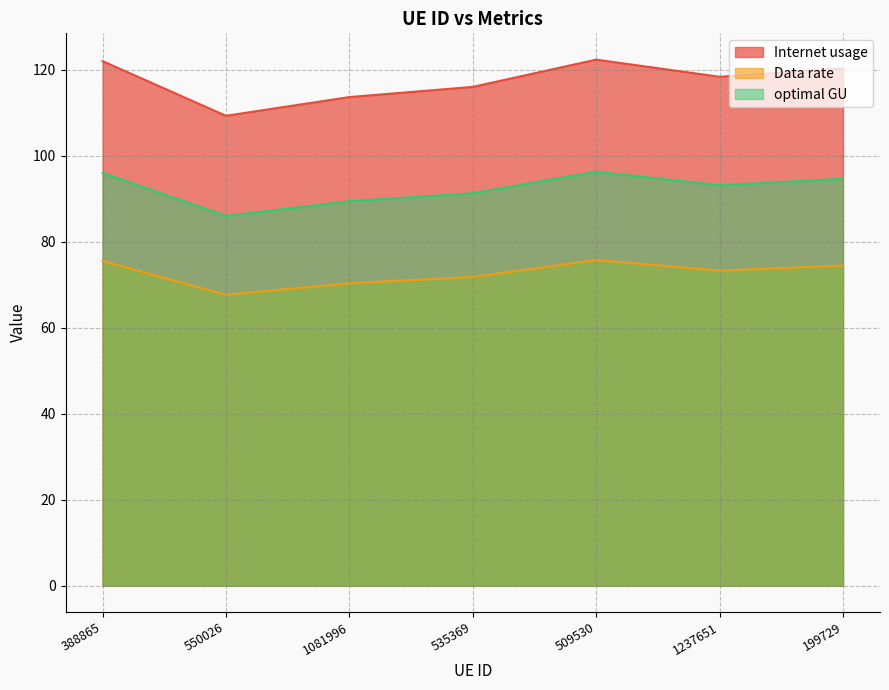

The value of optimal GU at 550026 is 33.0. True or false?

False